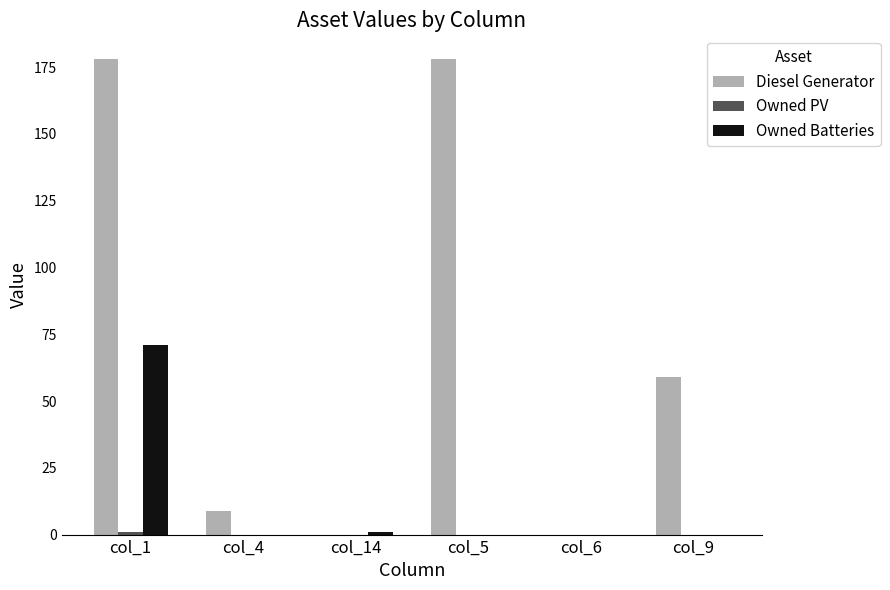

What is the maximum value shown in the chart?

178